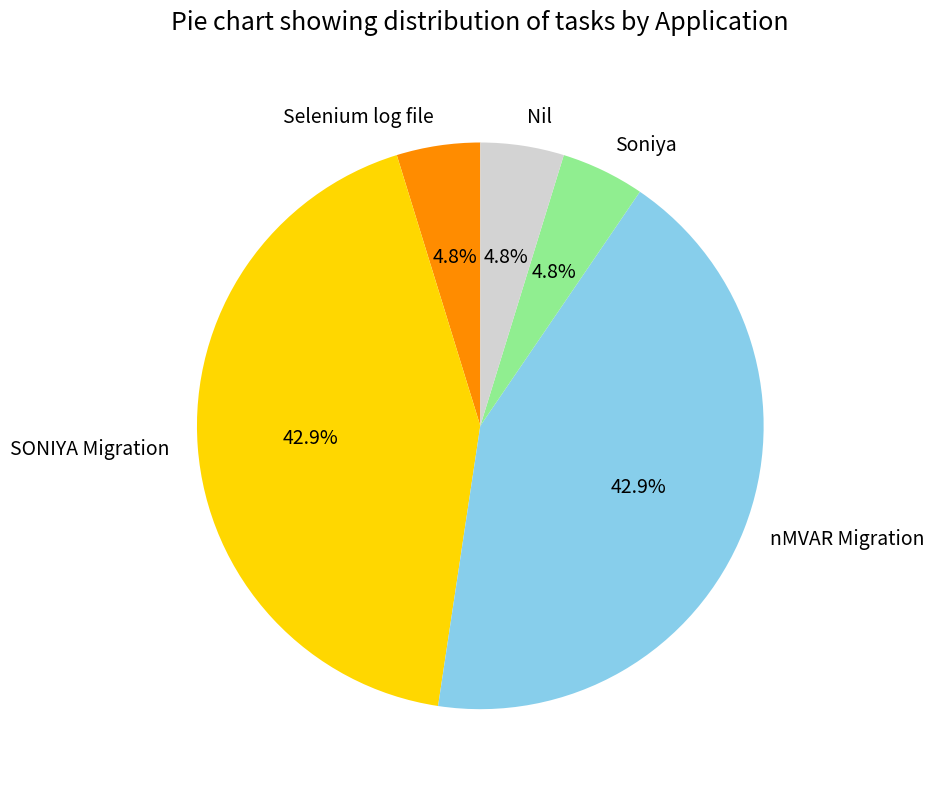

Does Soniya account for over 50% of the chart?

No